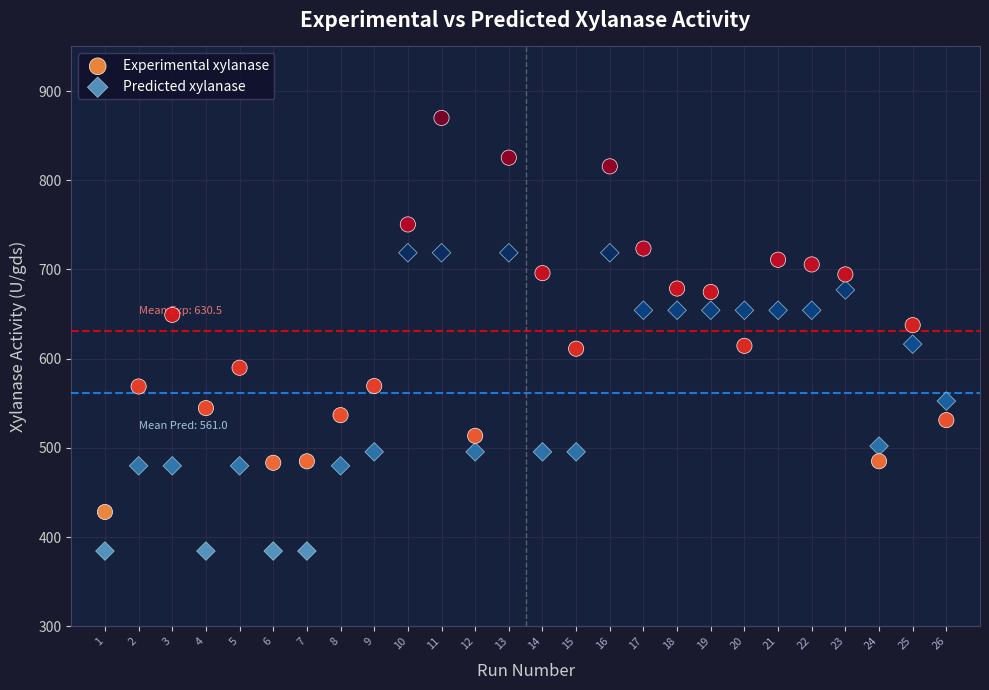

What are all the series names shown in the legend?

Experimental xylanase, Predicted xylanase